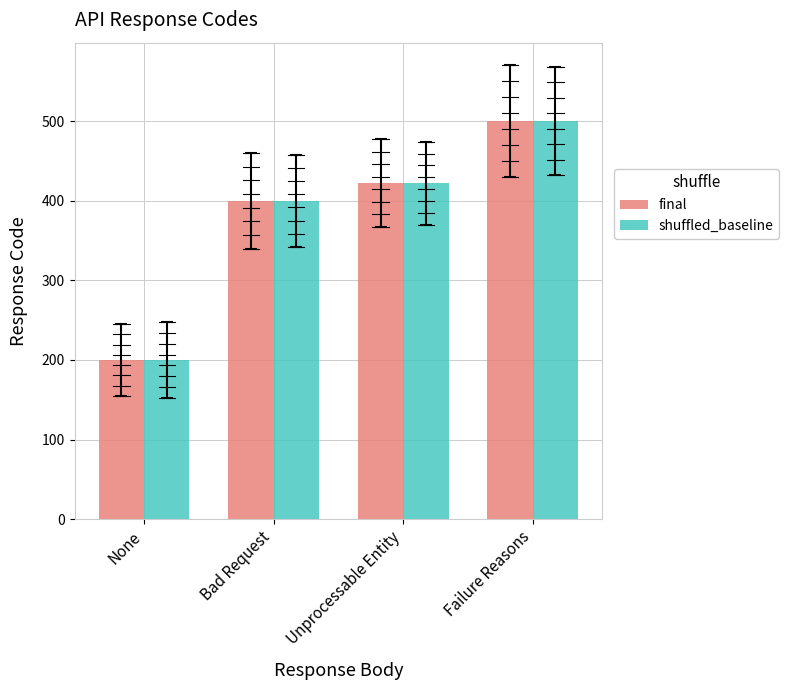

Where is final nearest to the value 350?

Bad Request